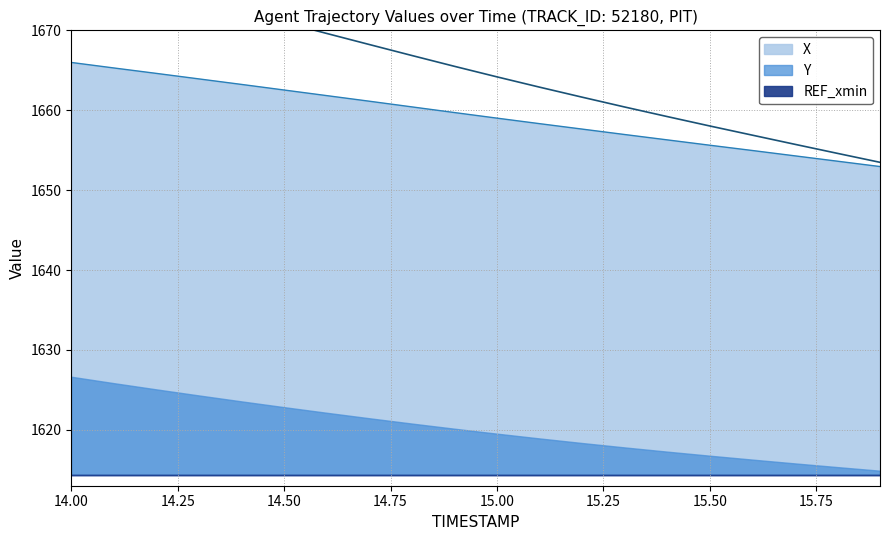

At which category is the sum across all series the highest?

14.0